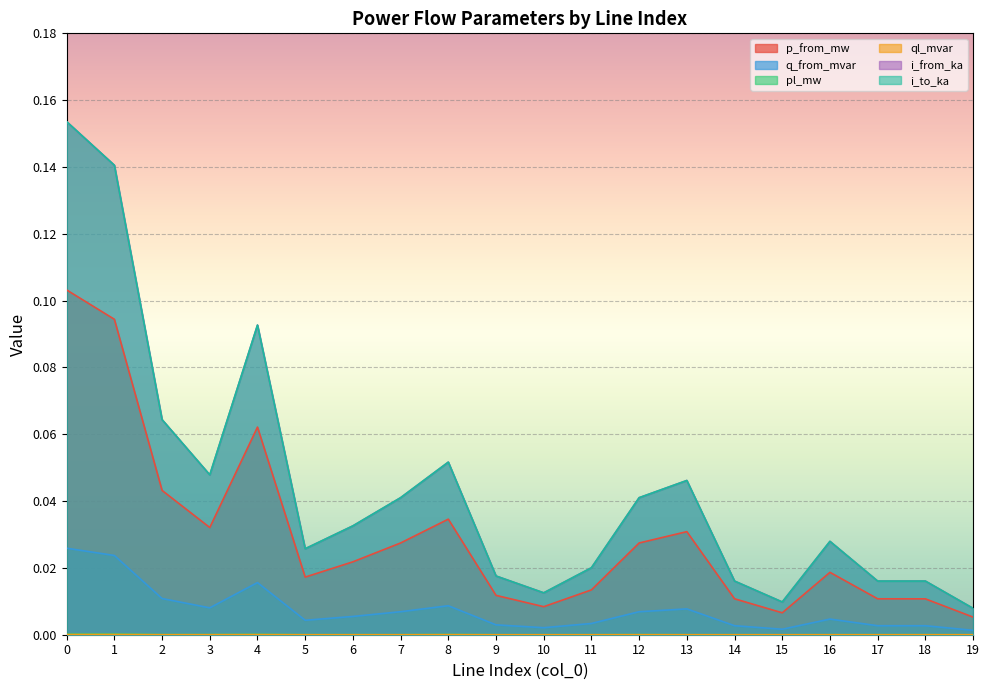

What is the spread (max minus min) of values at 4?

0.1